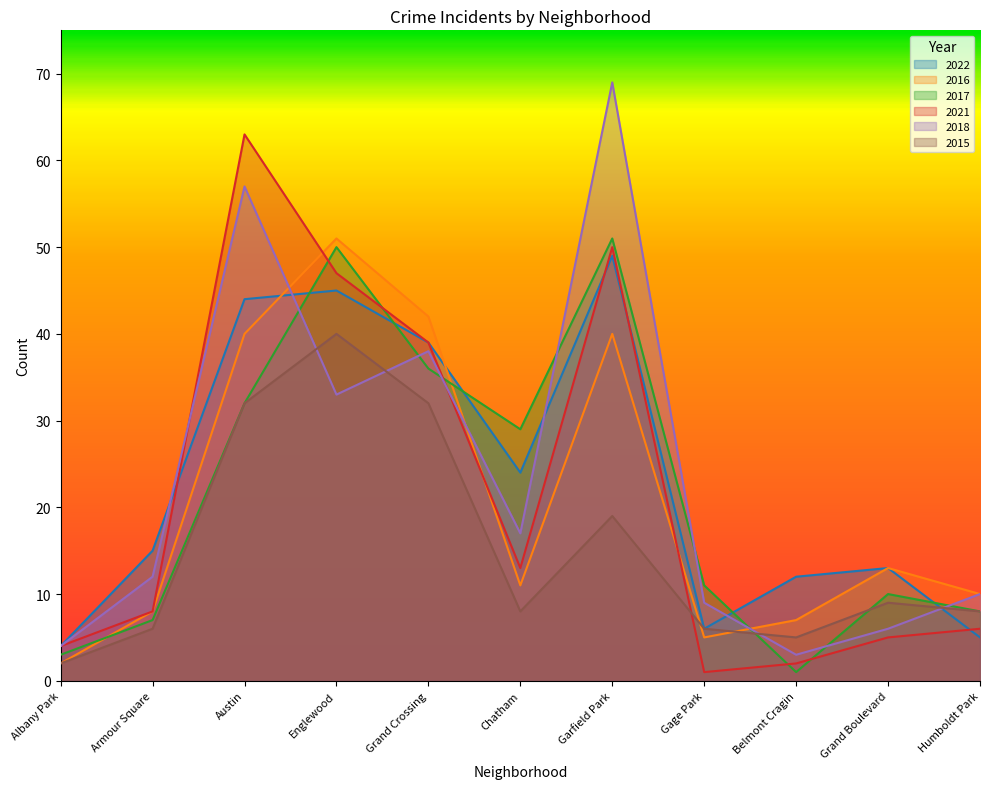

What is the difference between the second highest and minimum values in the 2015 series?

30